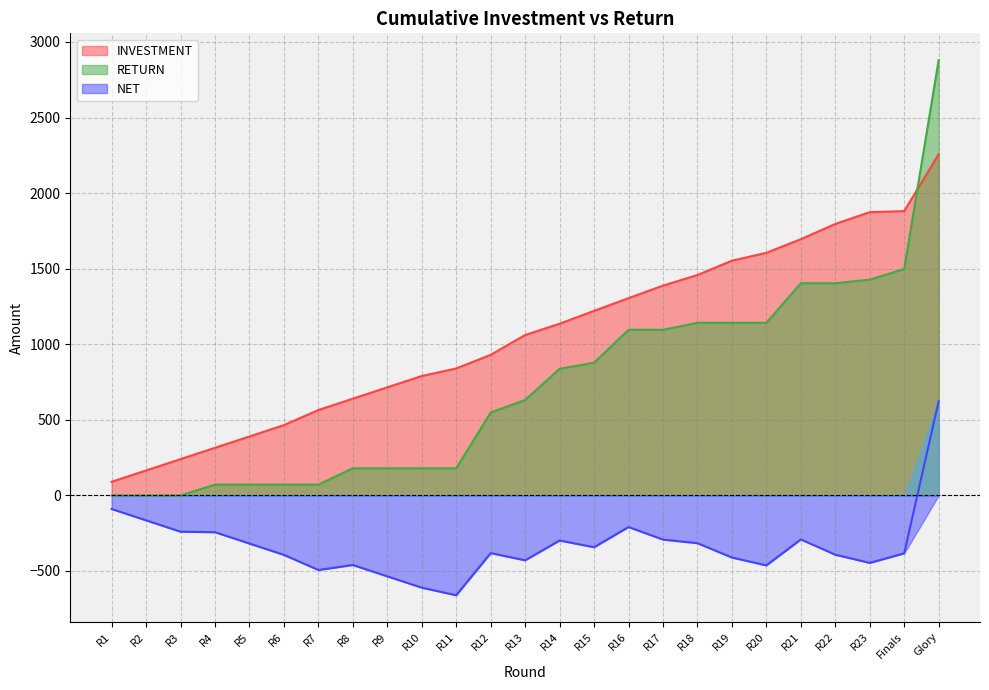

What is the difference between the maximum and minimum values in the NET series?

1283.2